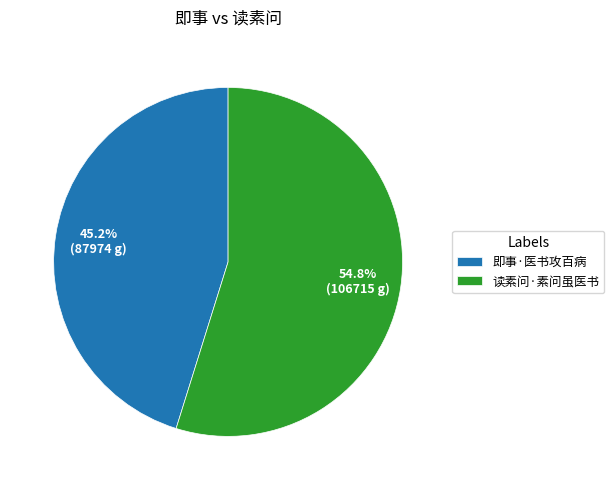

Between 读素问·素问虽医书 and 即事·医书攻百病, which is larger?

读素问·素问虽医书